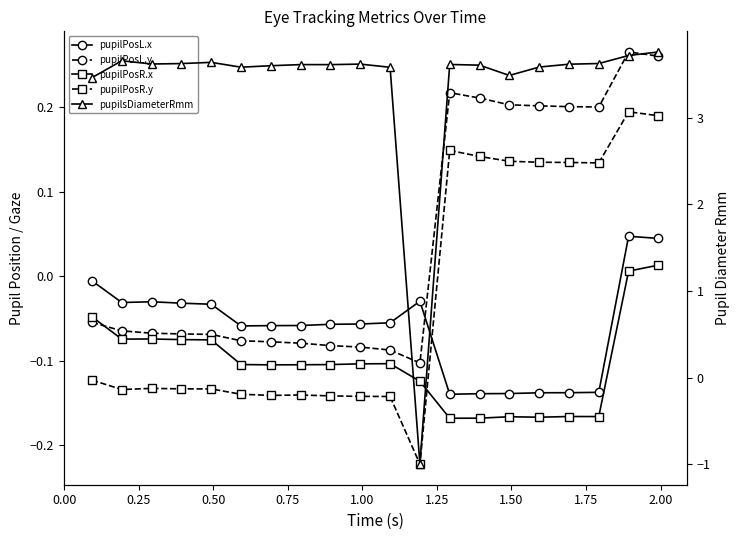

What is the average value of the pupilPosL.x series?

-0.1